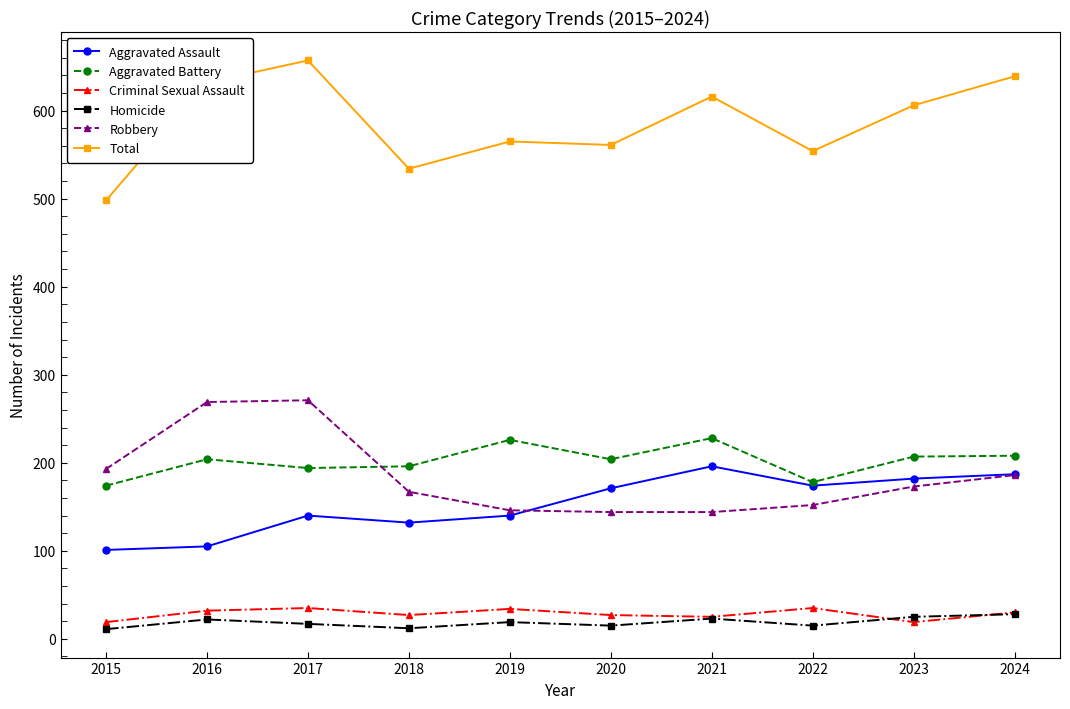

At 2017, list the series in order from smallest to largest.

Homicide, Criminal Sexual Assault, Aggravated Assault, Aggravated Battery, Robbery, Total